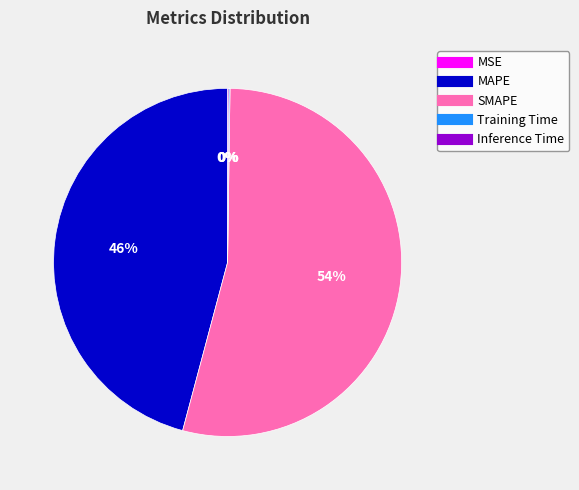

Which slice is the largest?

SMAPE